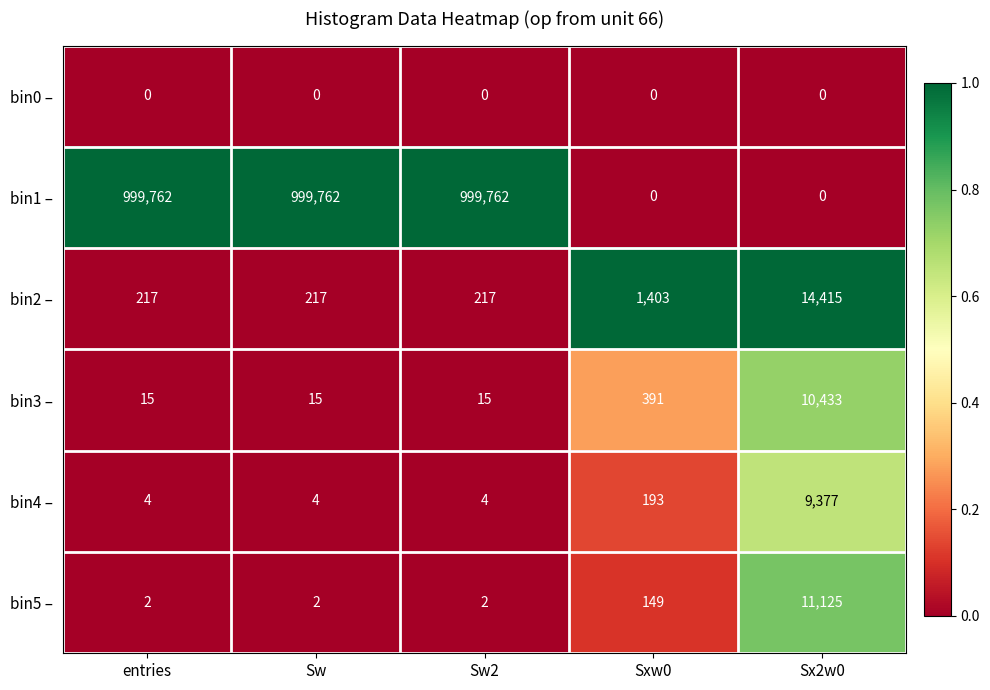

Reading left to right, extract all data points from this chart.

bin0 –: 0	0	0	0	0
bin1 –: 999762	999762	999762	0	0
bin2 –: 217	217	217	1403	14415
bin3 –: 15	15	15	391	10433
bin4 –: 4	4	4	193	9377
bin5 –: 2	2	2	149	11125